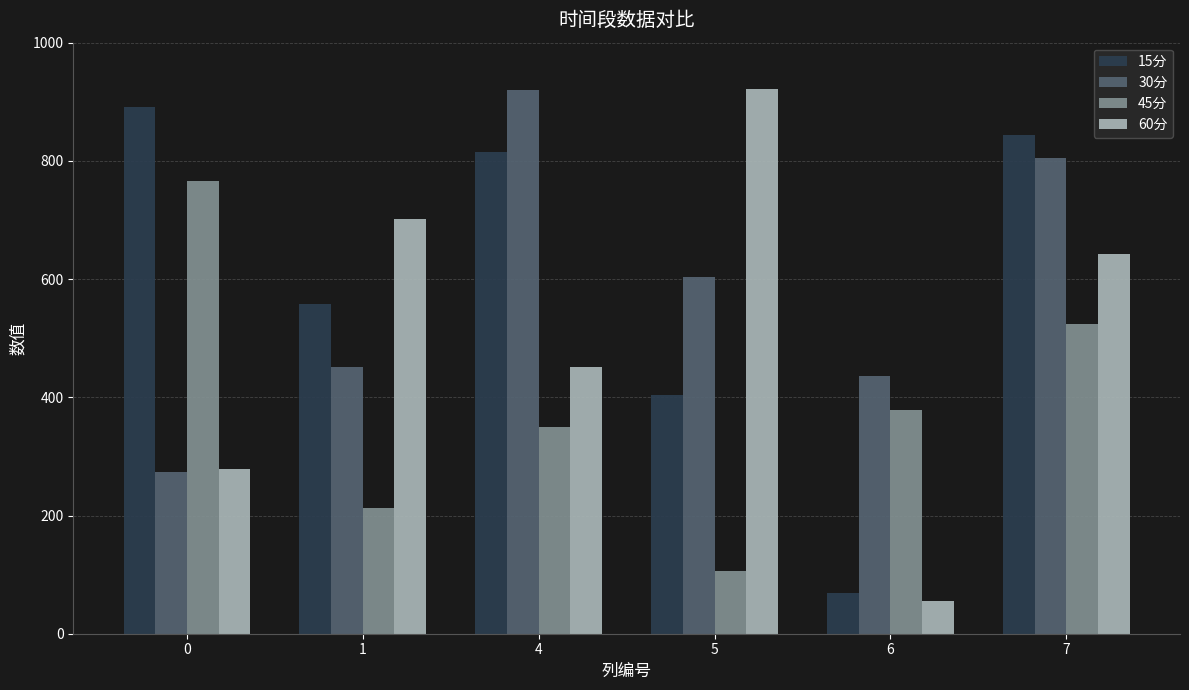

Where does the 30分 series first go above 603?

4